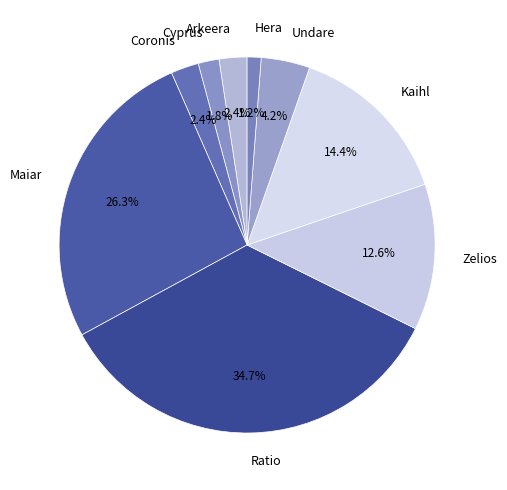

True or false: Ratio accounts for 40% of the total.

False